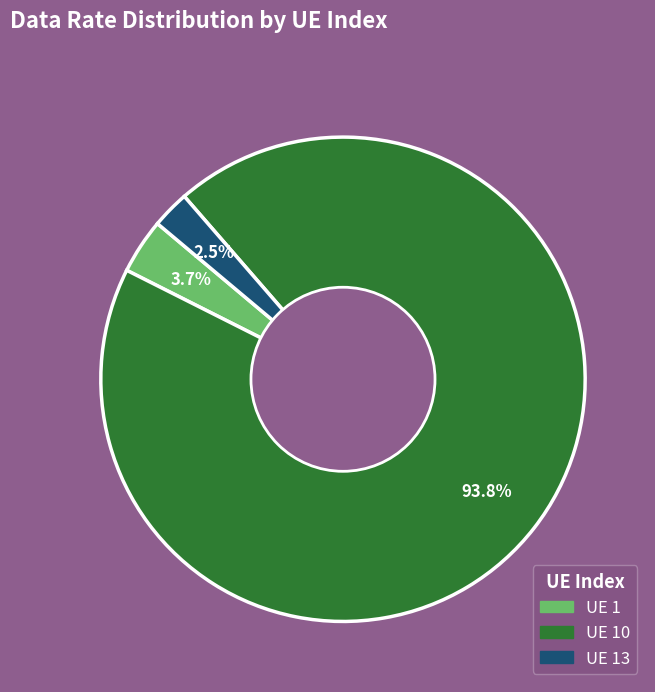

To the nearest percent, what is the average slice percentage?

33%